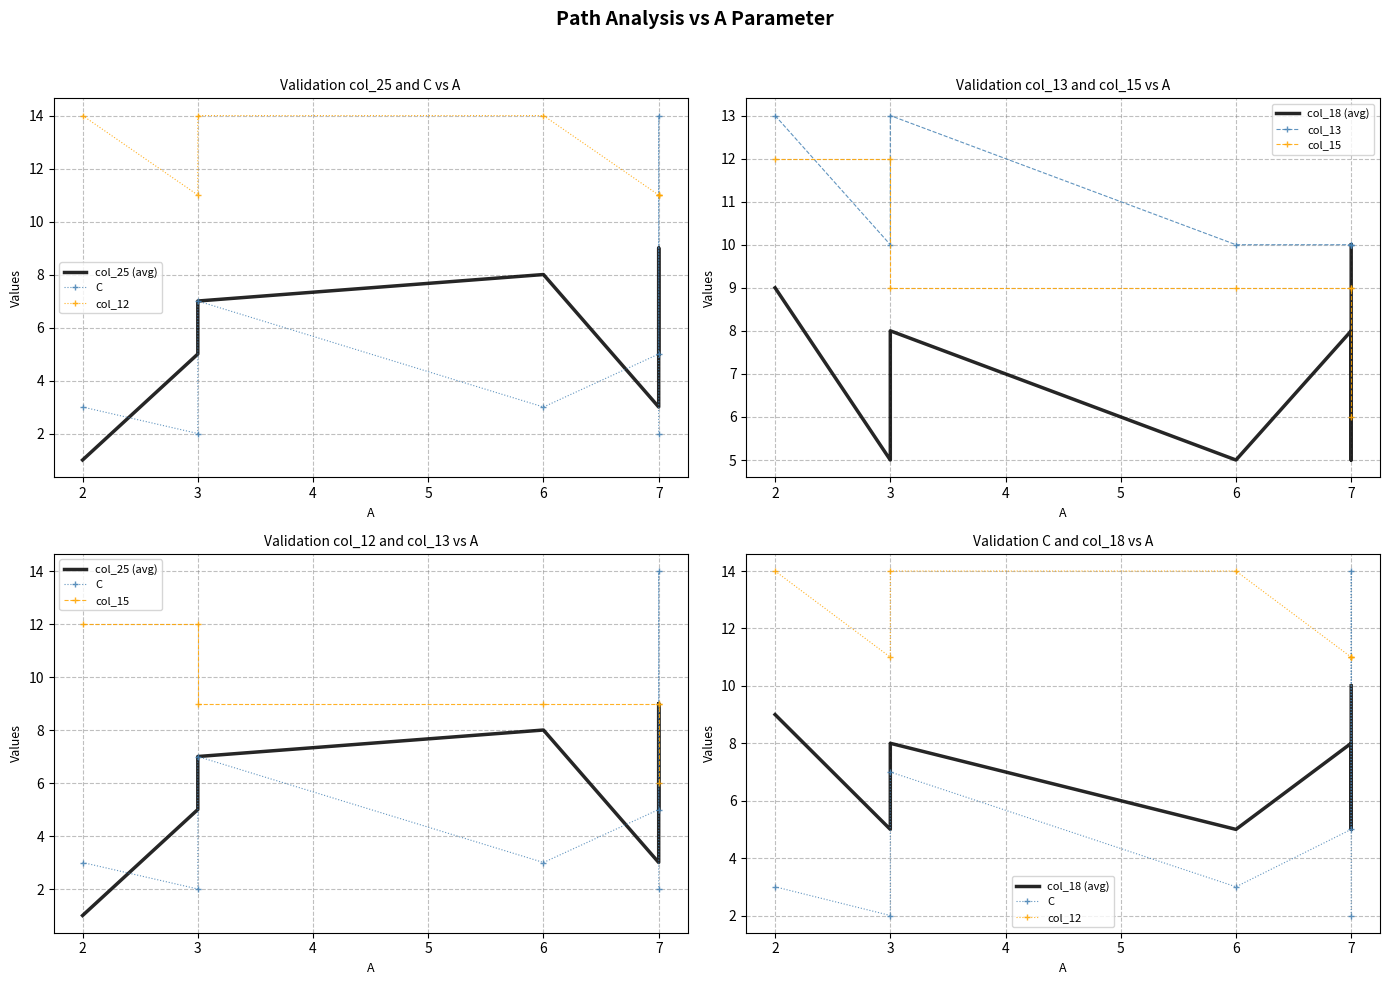

True or false: col_25 (avg) and col_15 cross at least once.

False